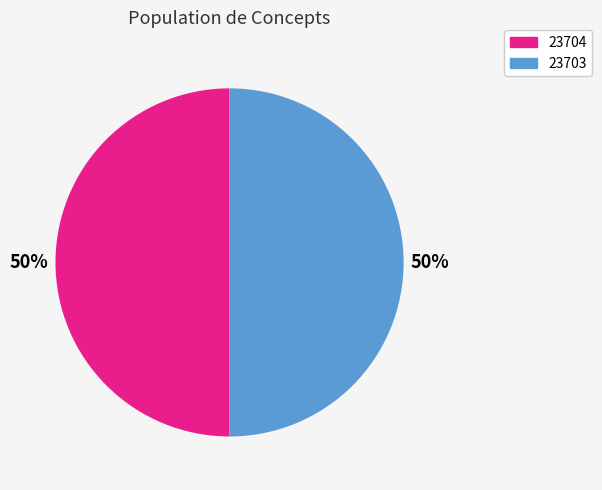

How many segments does this pie chart have?

2